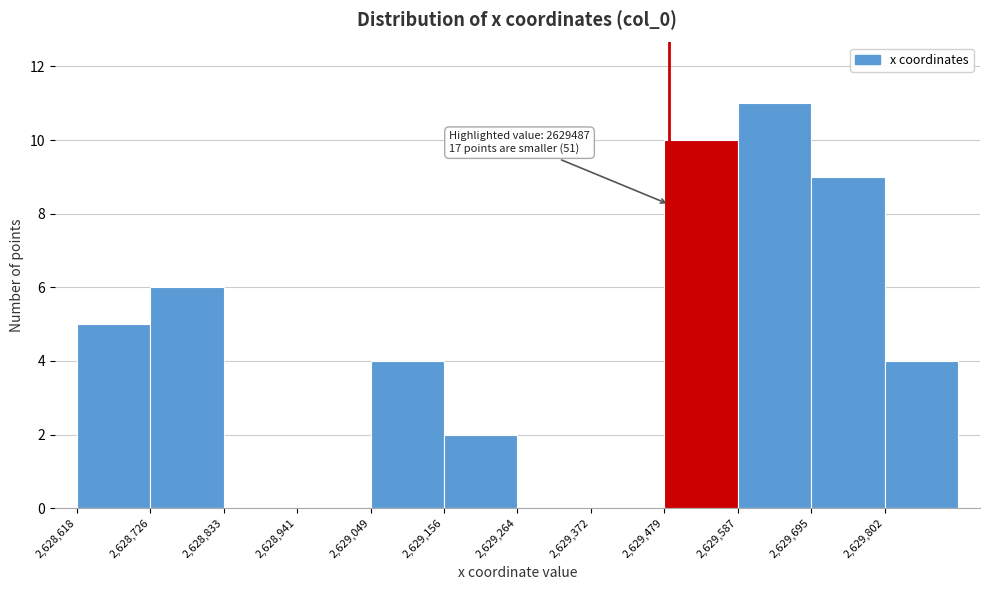

Over which range of the x-axis is the bar tallest?

2629580 to 2629700